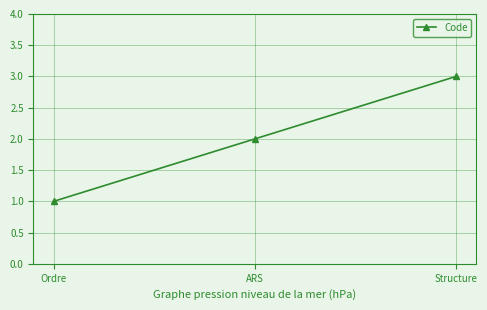

Reading right to left, transcribe all the data shown in this chart.

3	2	1